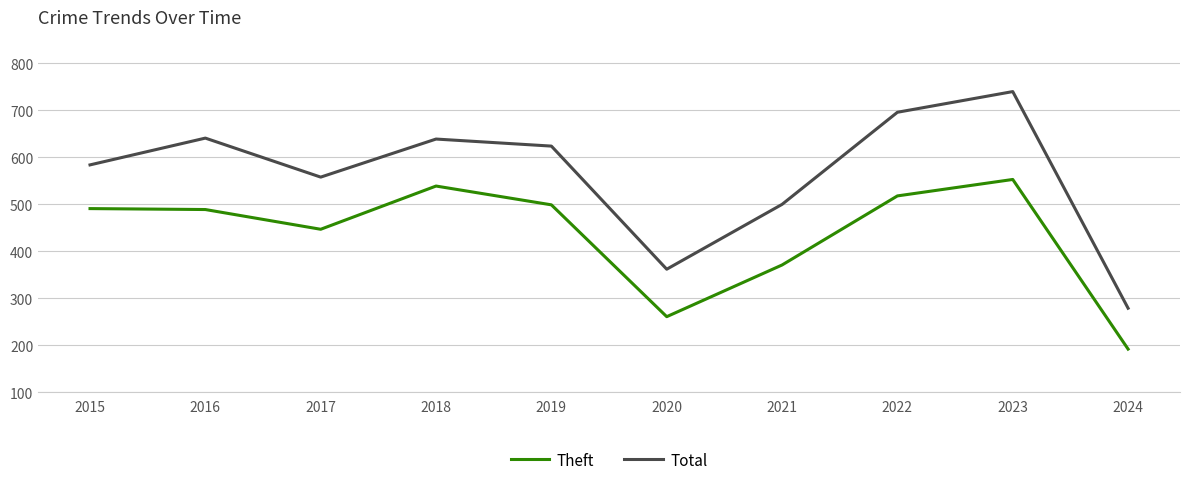

What are all the series names shown in the legend?

Theft, Total